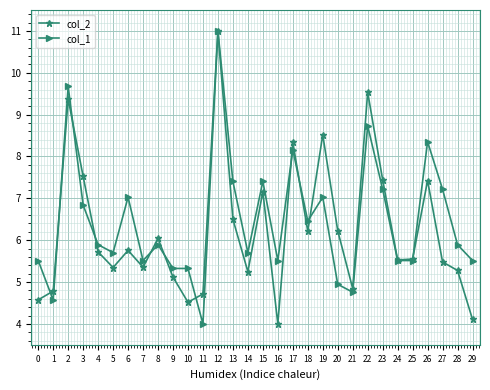

At which category does col_2 reach its first local valley?

5